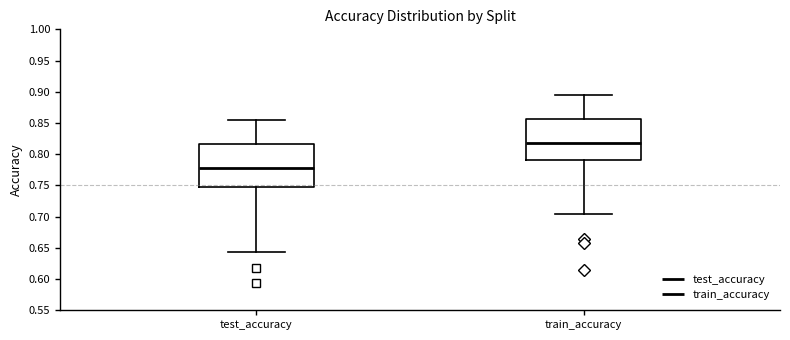

Where does the upper whisker of the box for train_accuracy end on the y-axis? The values are not printed on the chart, so give them approximately, as read against the axis.

0.895